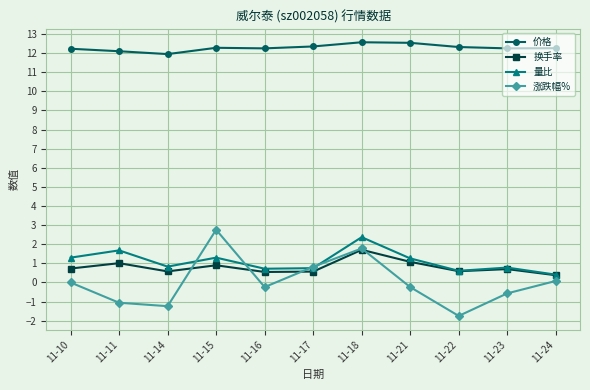

What is the approximate value of 涨跌幅% at 11-14?

-1.2